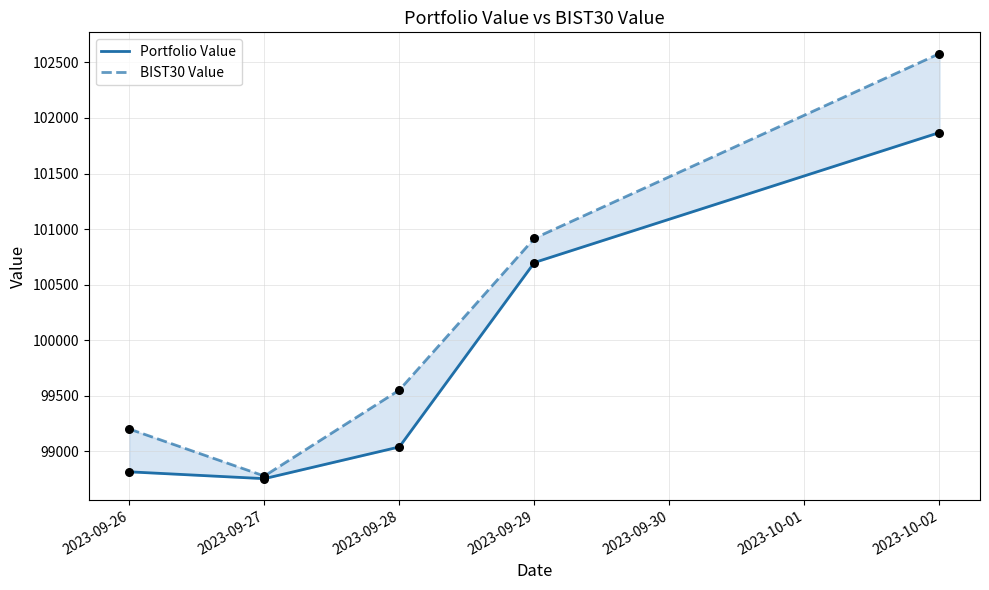

Which series reaches the minimum Y coordinate?

Portfolio Value